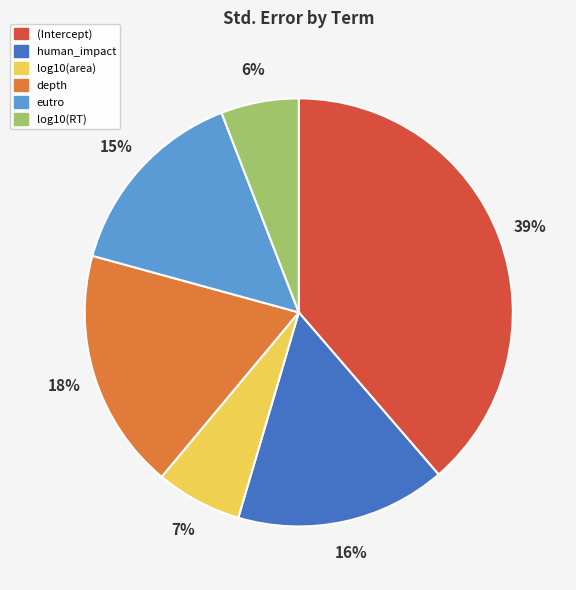

Do log10(RT) and depth together represent more than half of the pie?

No